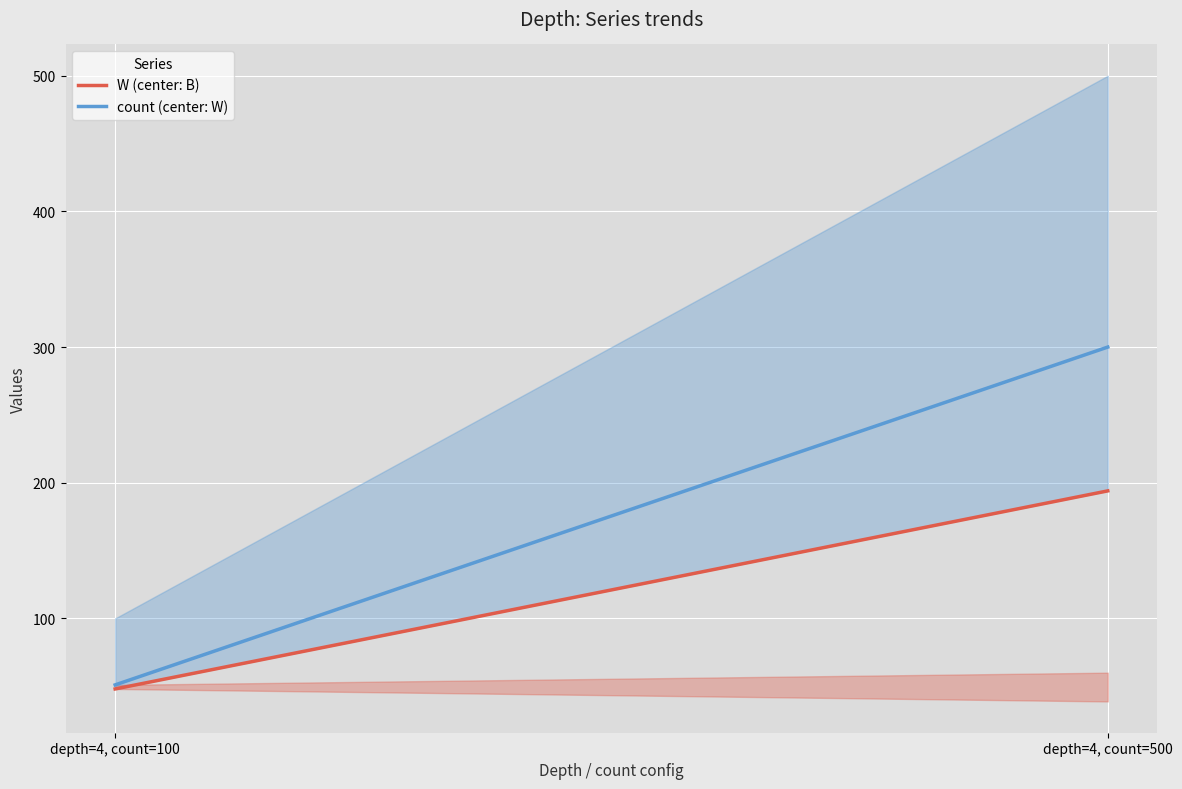

Which series changed the most between depth=4, count=100 and depth=4, count=500?

count (center: W)